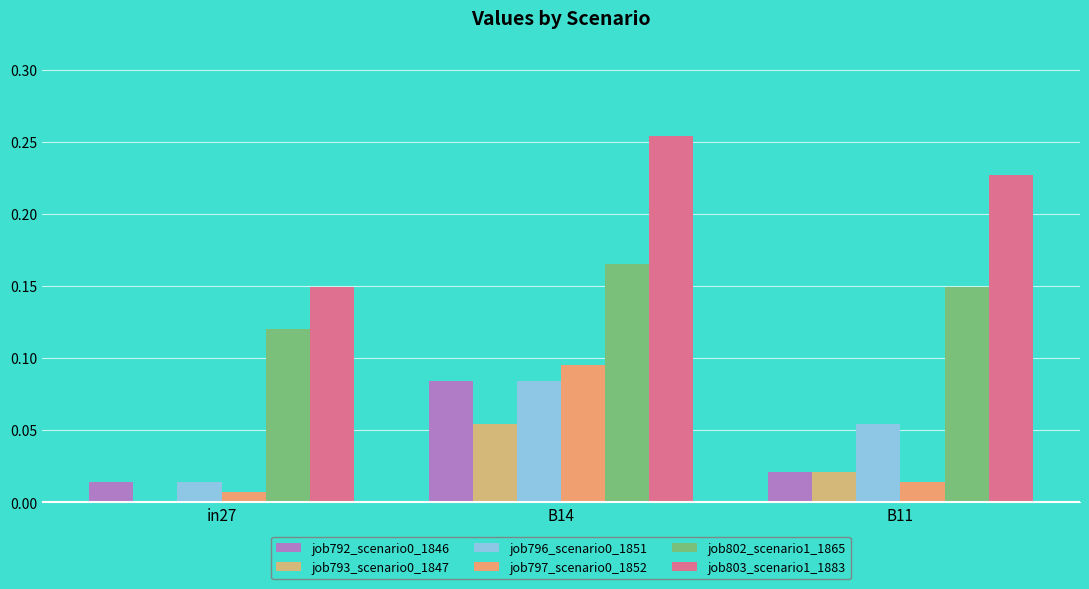

At how many categories does at least one series exceed 0?

3